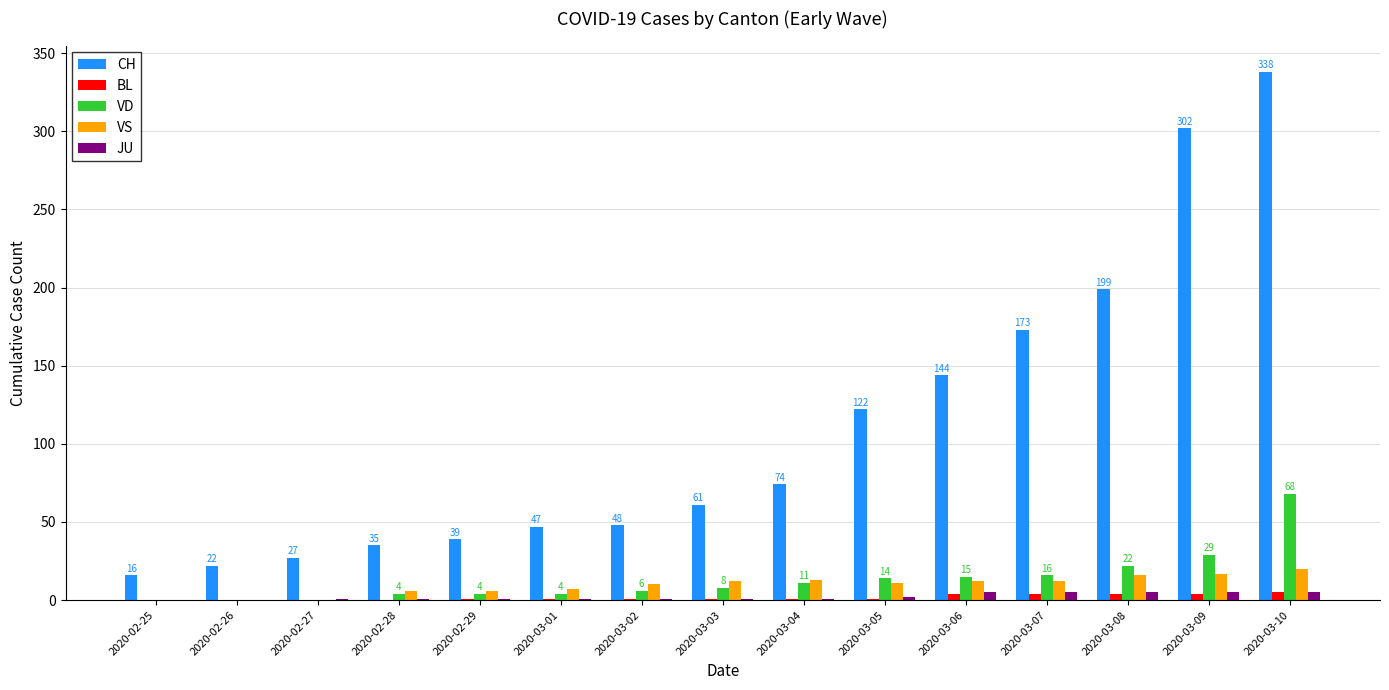

At which category is the sum across all series the highest?

2020-03-10